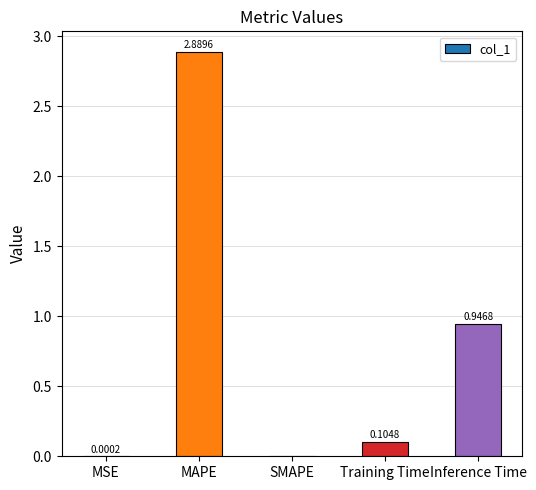

Does the chart contain stacked bars?

No